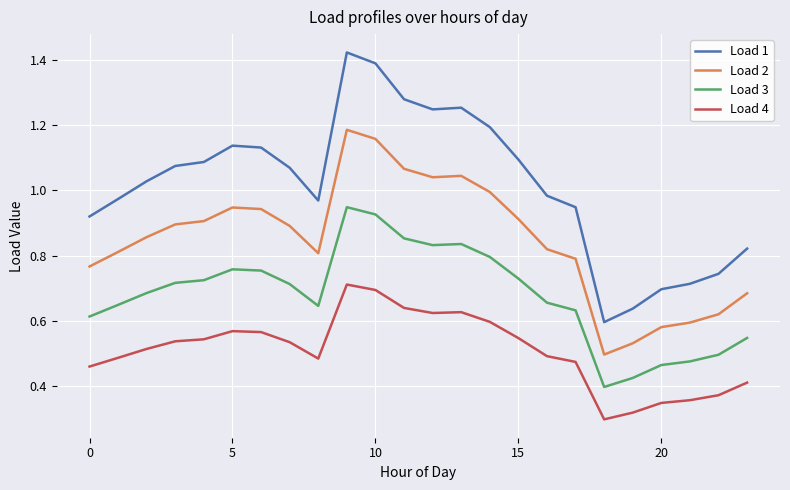

Which series has the widest spread of values?

Load 1